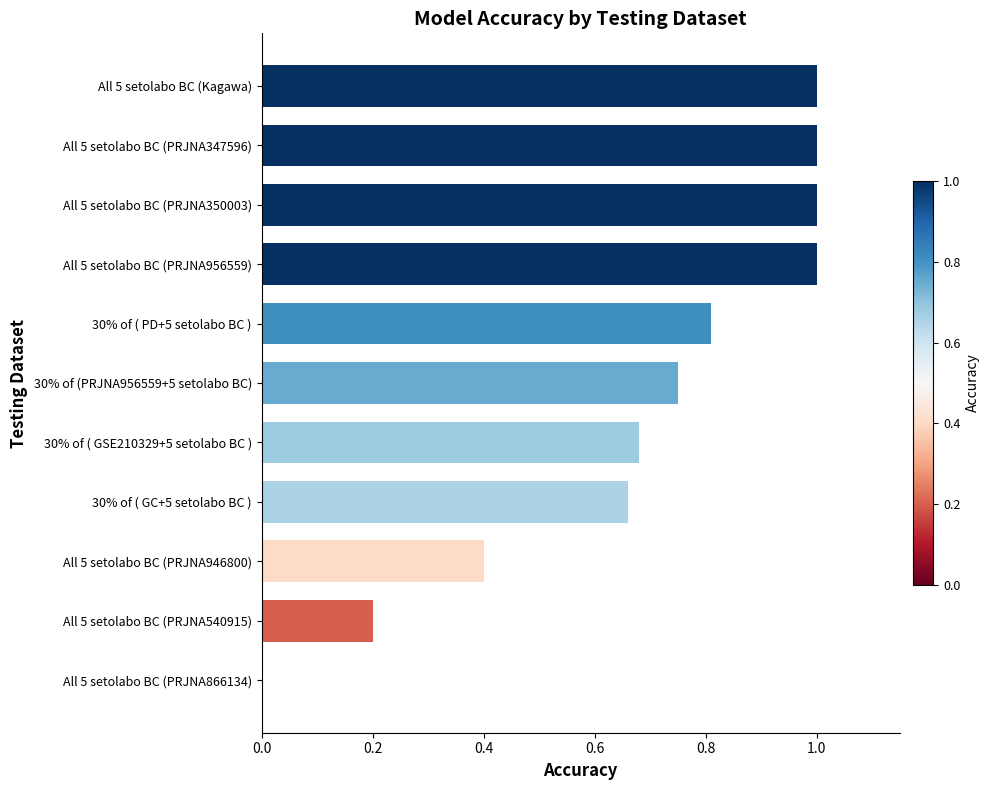

How many distinct data groups are displayed?

1